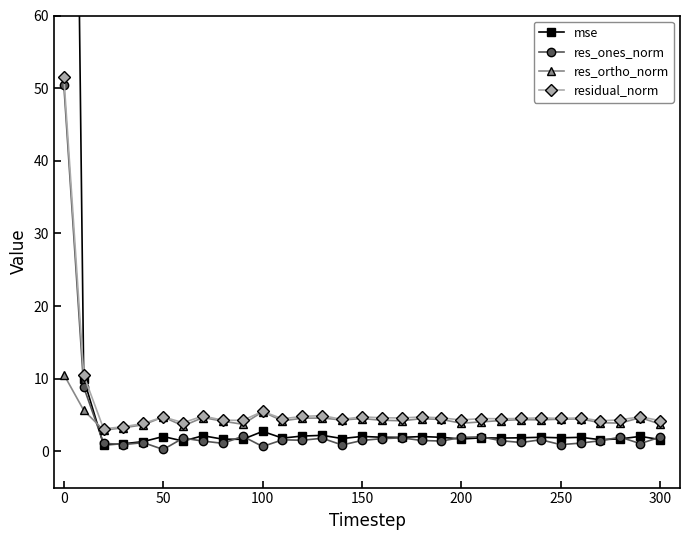

Which series has the largest range (max minus min)?

mse